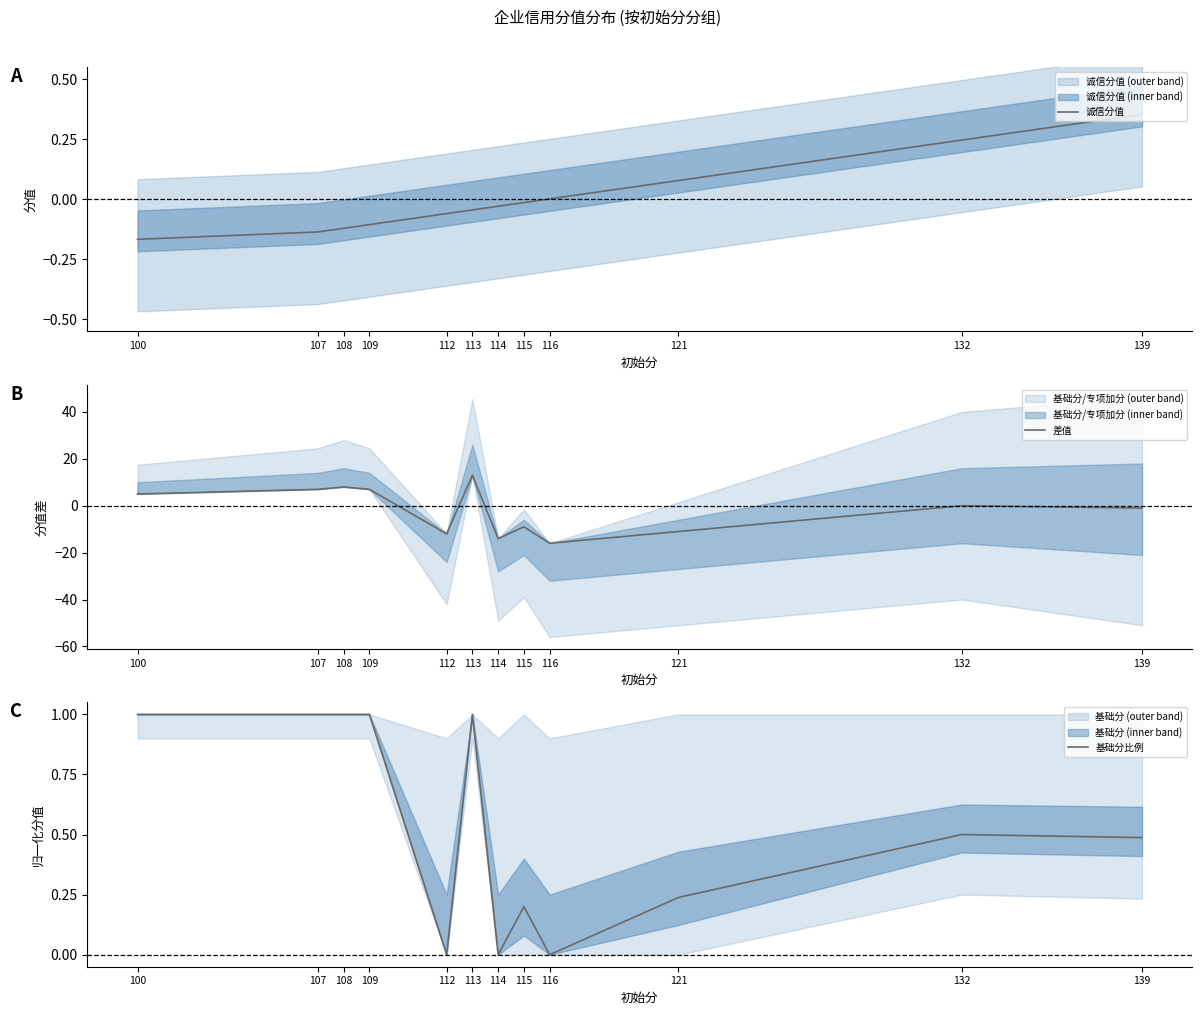

At 107, list the series in order from smallest to largest.

诚信分值, 基础分比例, 差值